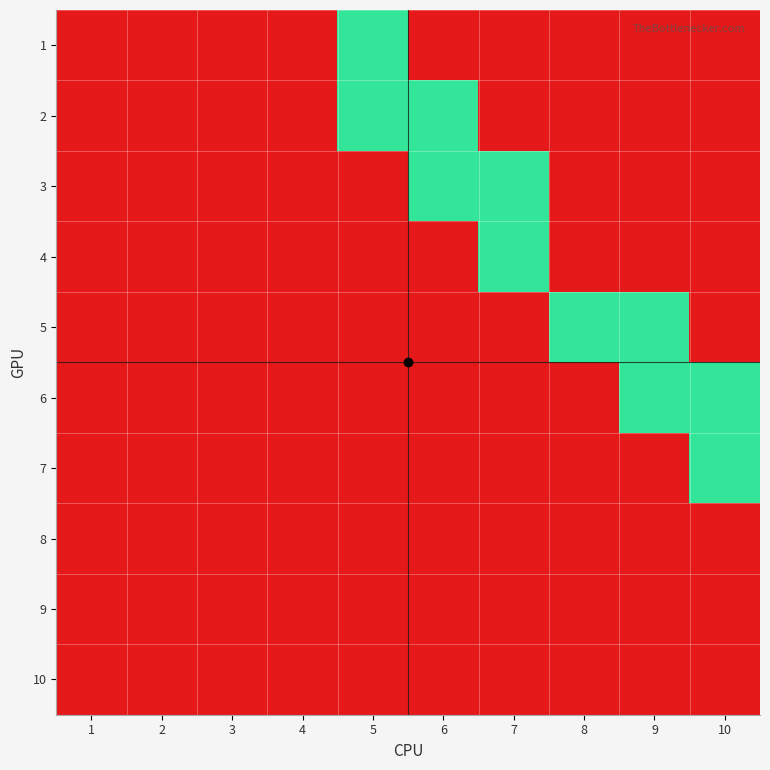

What is the total value across all series at 8?

1